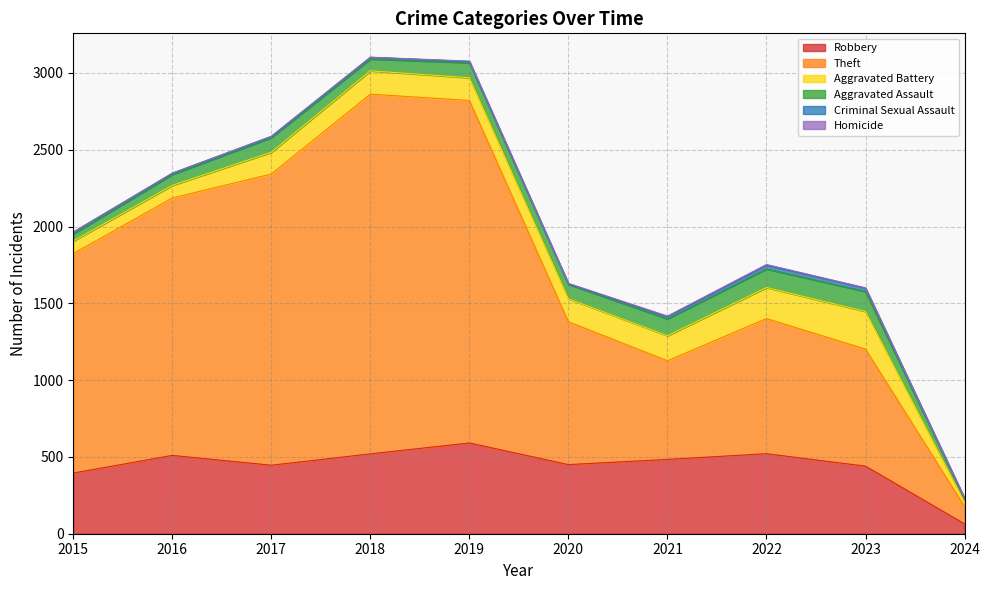

What are all the series names shown in the legend?

Robbery, Theft, Aggravated Battery, Aggravated Assault, Criminal Sexual Assault, Homicide